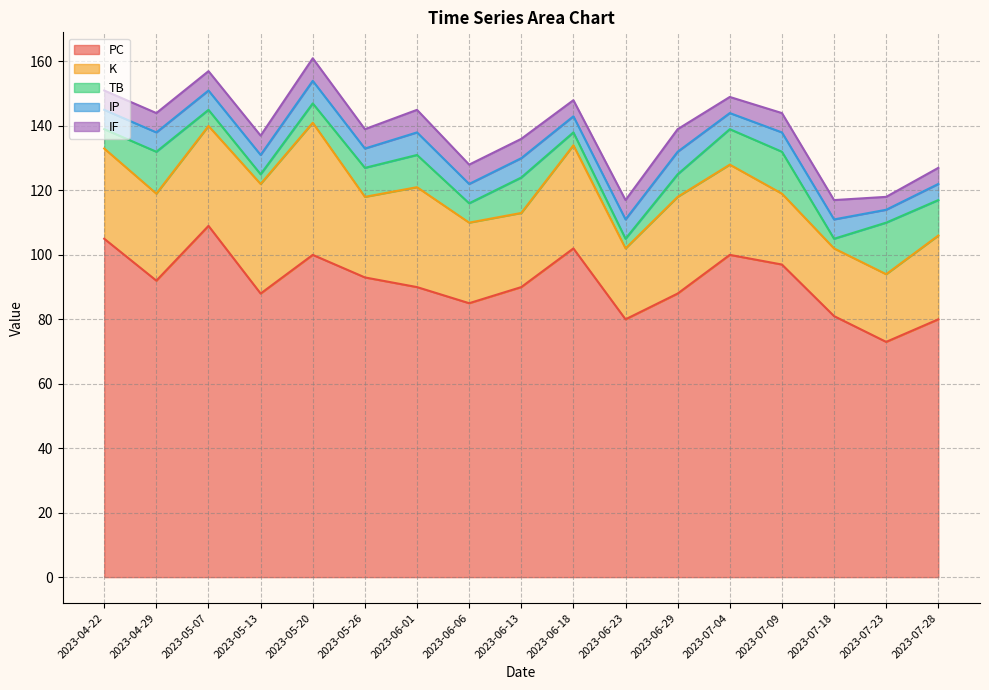

What is the lowest value of the K series?

21